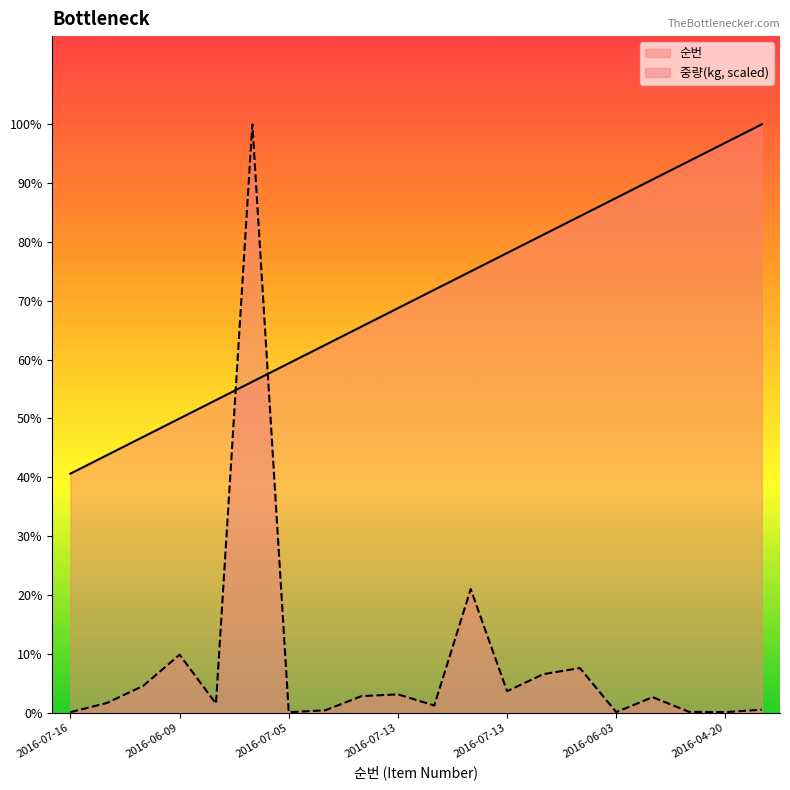

How many lines are shown in the chart?

2